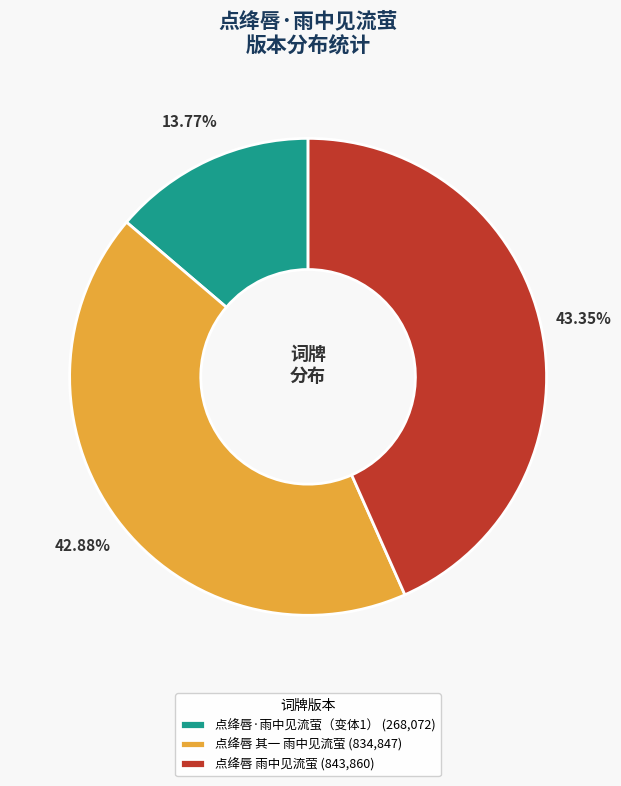

Approximately how many times larger is the value at 点绛唇·雨中见流萤（变体1） (268,072) compared to 点绛唇 其一 雨中见流萤 (834,847)?

0.3